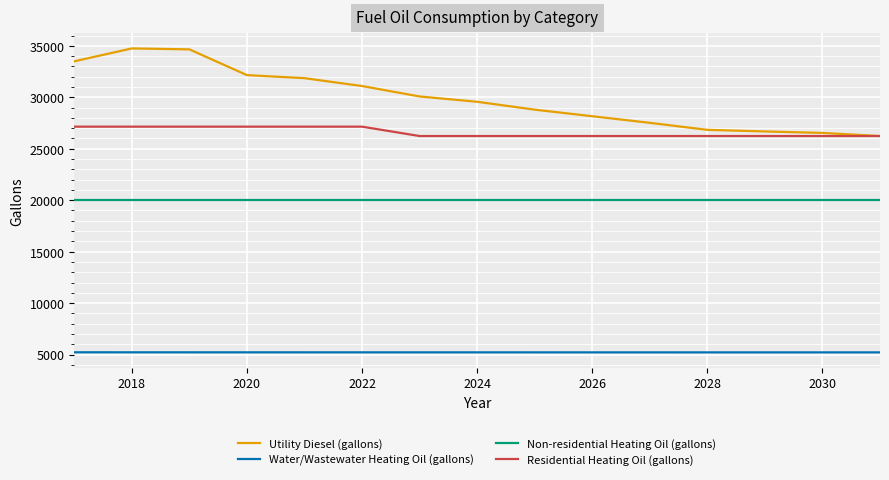

How many lines are shown in the chart?

4